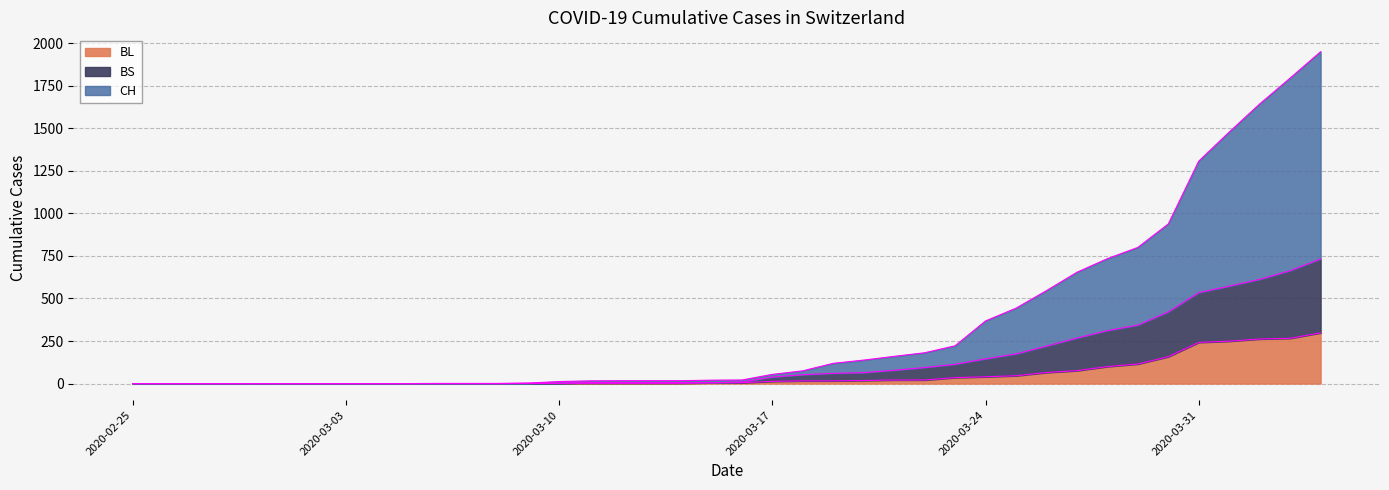

Rank the series at 2020-03-15 from highest to lowest value.

CH, BL, BS